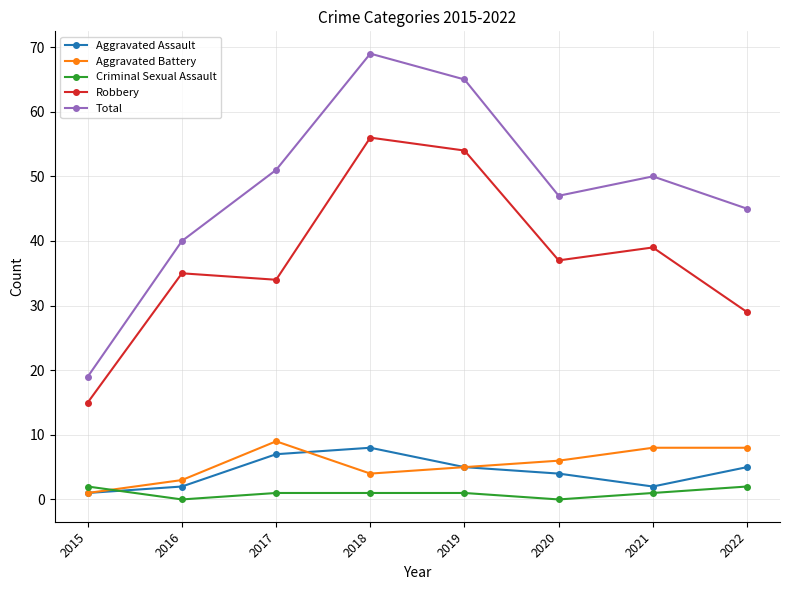

Reading left to right, list all the values displayed in this chart.

Aggravated Assault: 1	2	7	8	5	4	2	5
Aggravated Battery: 1	3	9	4	5	6	8	8
Criminal Sexual Assault: 2	0	1	1	1	0	1	2
Robbery: 15	35	34	56	54	37	39	29
Total: 19	40	51	69	65	47	50	45